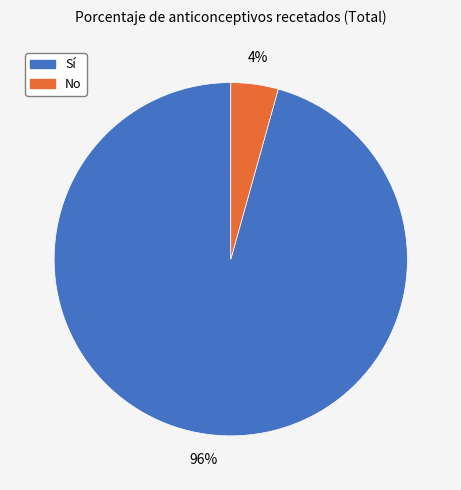

Between Sí and No, which is larger?

Sí